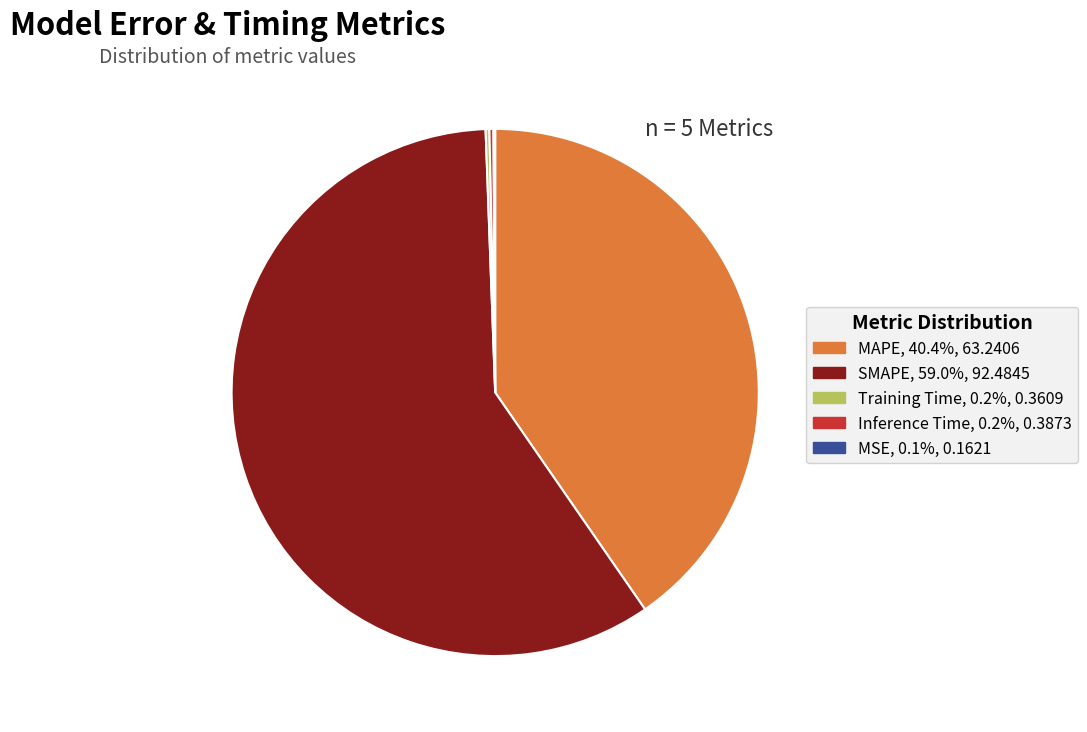

Is there any slice that represents more than half of the pie?

Yes